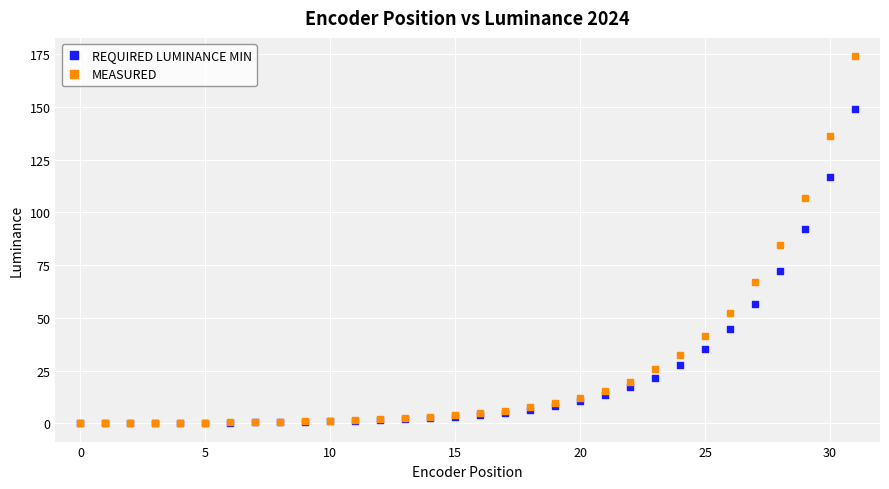

Across all series, what Y value is closest to 87?

84.6